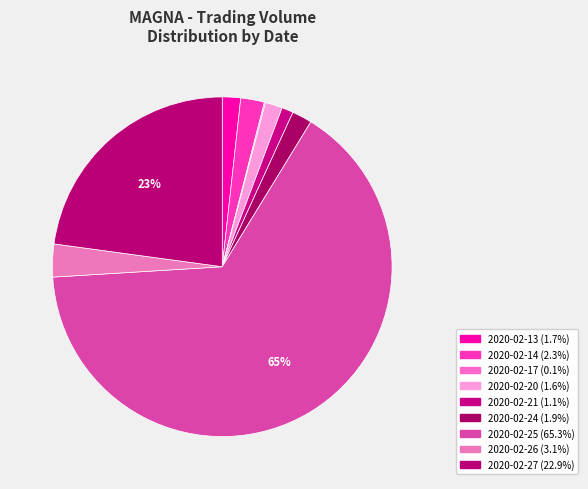

Does 2020-02-14 account for over 50% of the chart?

No